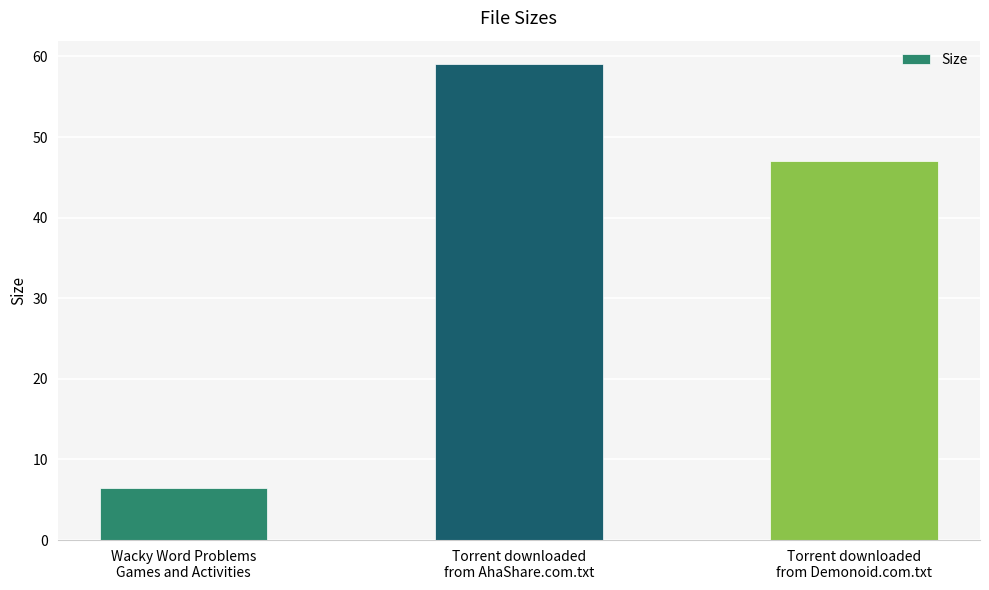

Approximately how many times larger is the value at Torrent downloaded
from AhaShare.com.txt compared to Torrent downloaded
from Demonoid.com.txt?

1.3